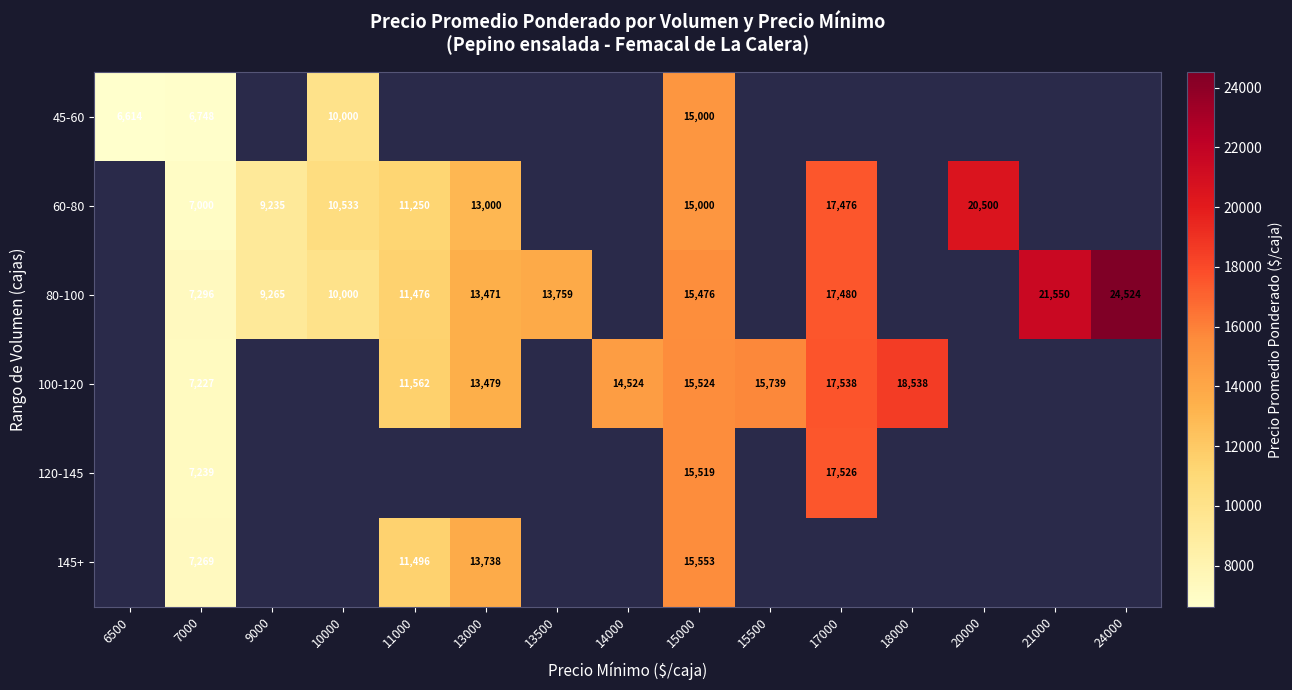

Which label corresponds to the smallest value in the chart?

6500